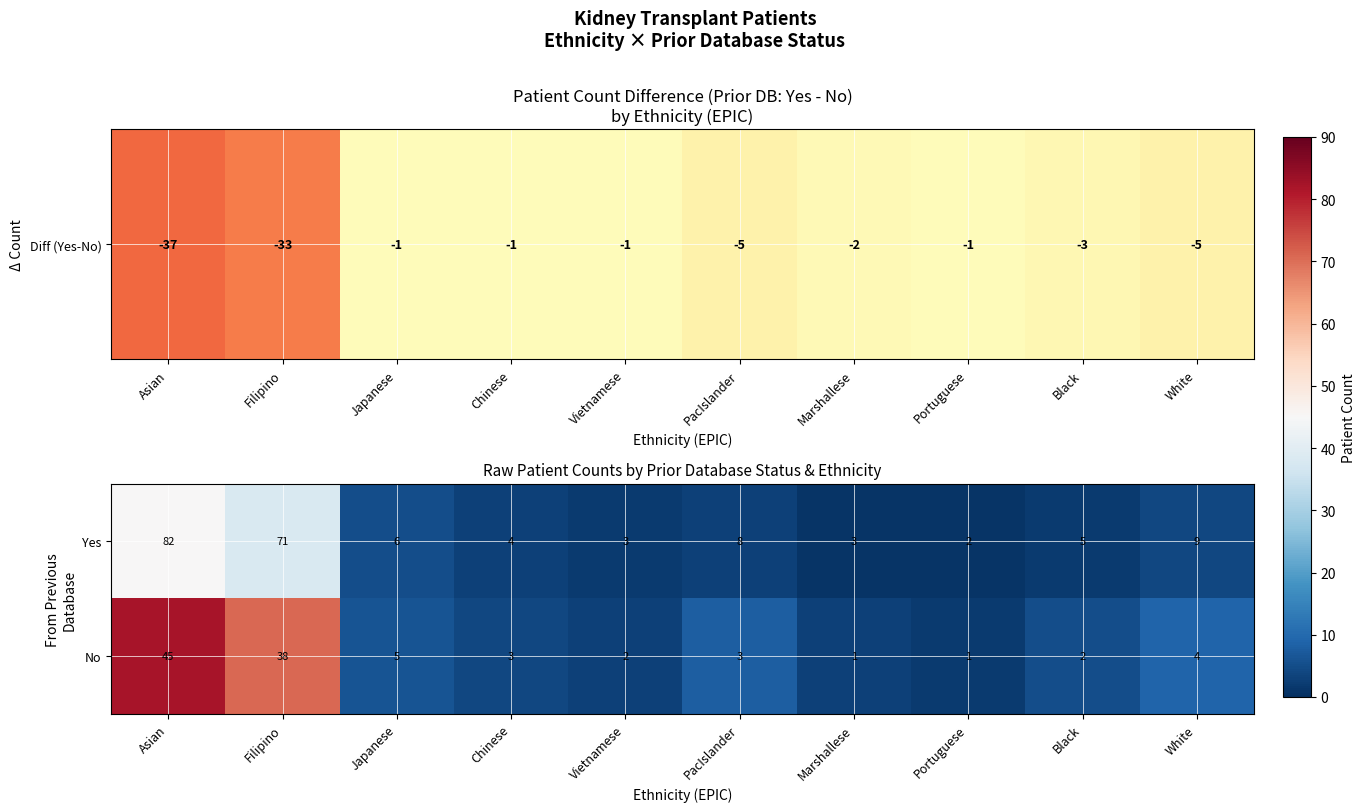

What is the total value across all series at Portuguese?

3